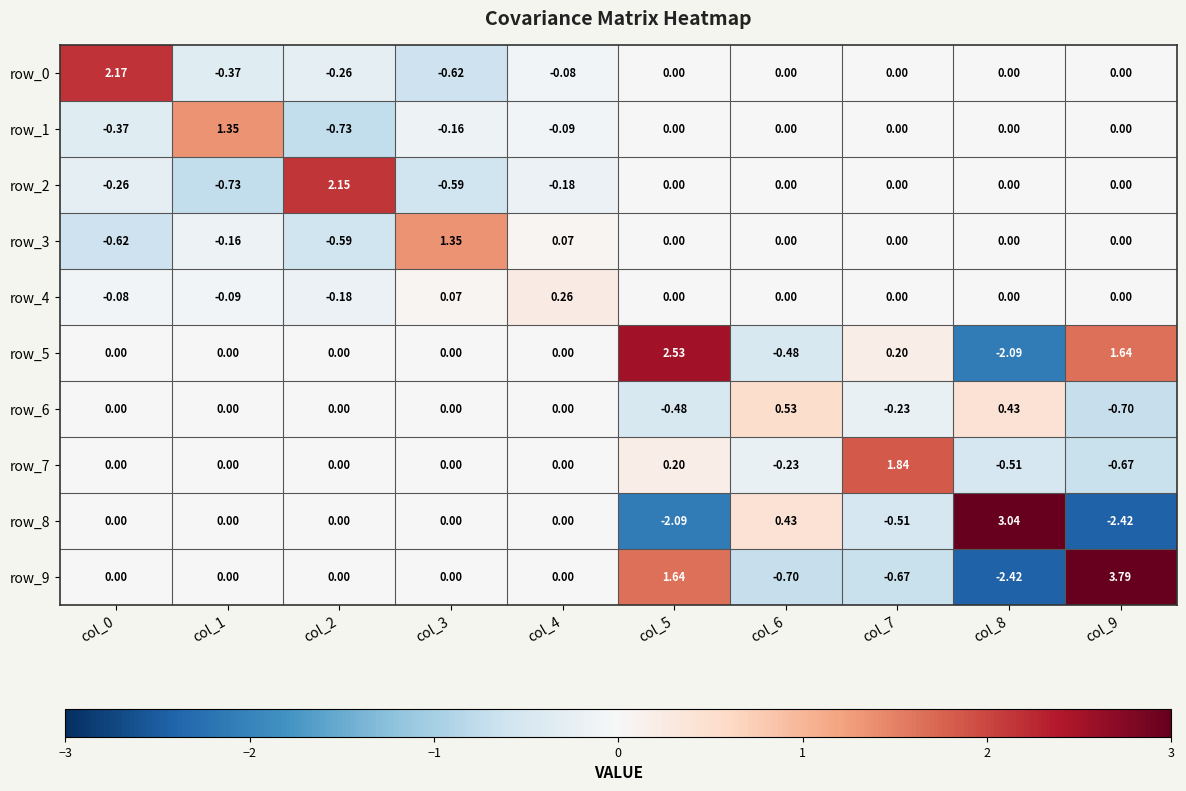

Is the value of row_6 at col_0 greater than the value of row_9 at col_7?

Yes